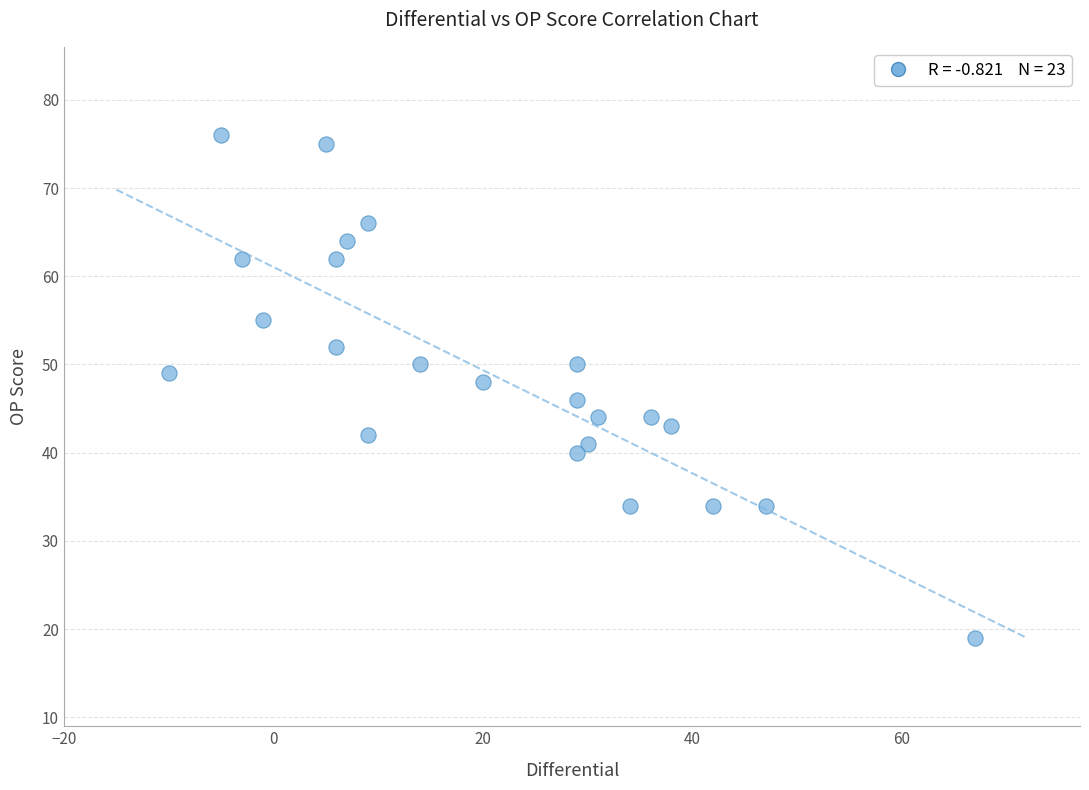

What is the range of X values (max minus min)?

77